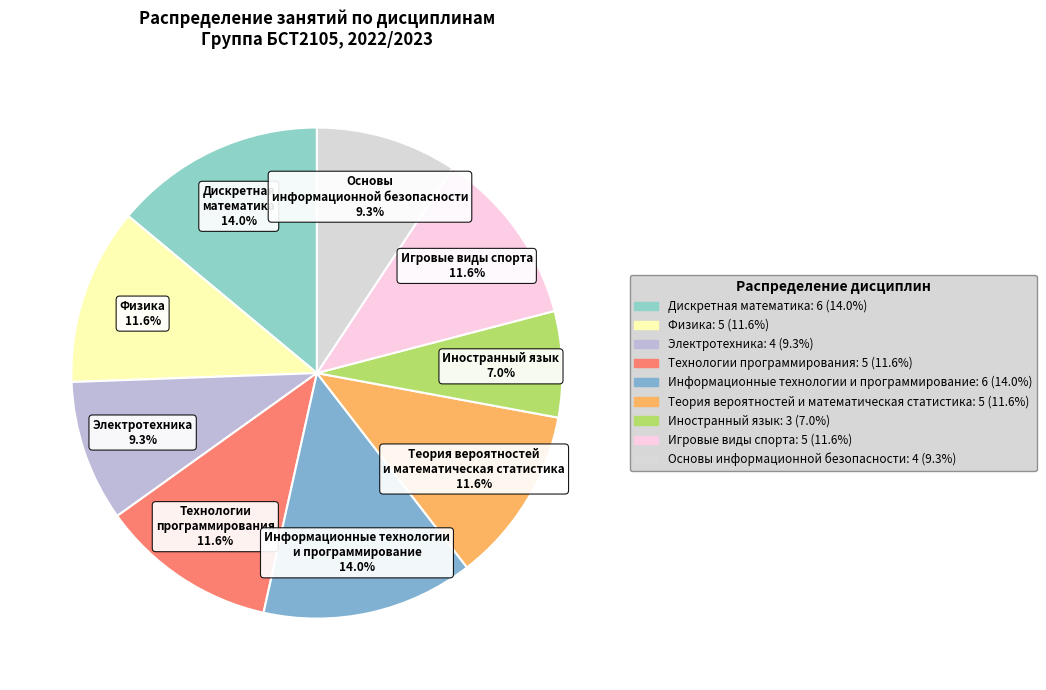

Combined, do Основы информационной безопасности and Физика account for over 50%?

No